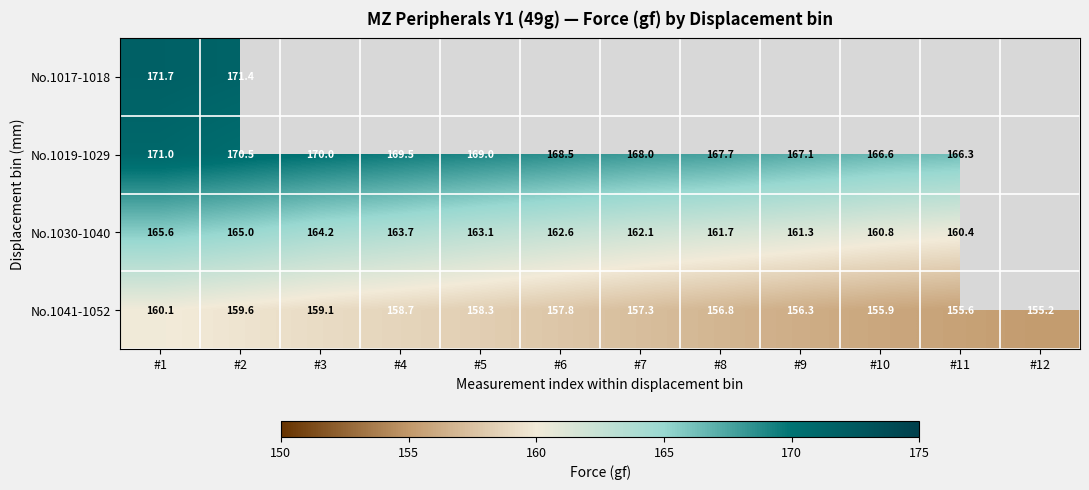

How many values in the No.1041-1052 series are below 157?

5